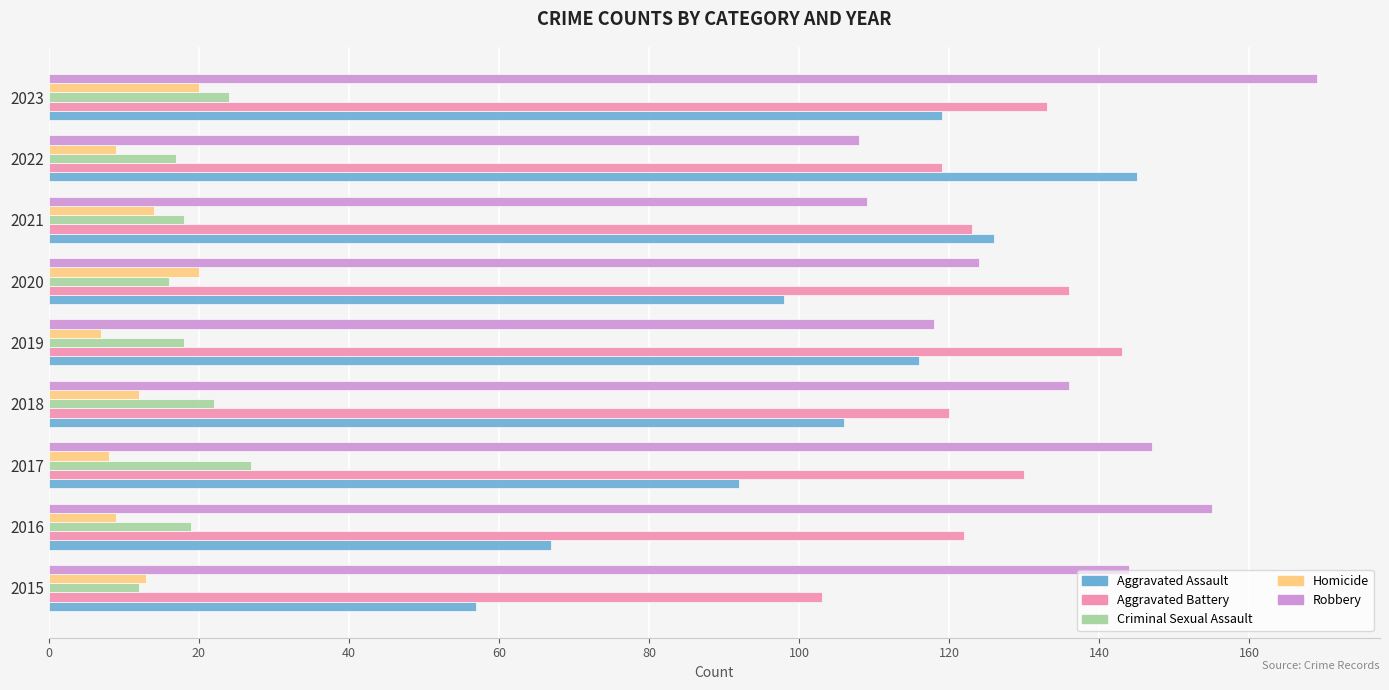

What is the average value of the Criminal Sexual Assault series?

19